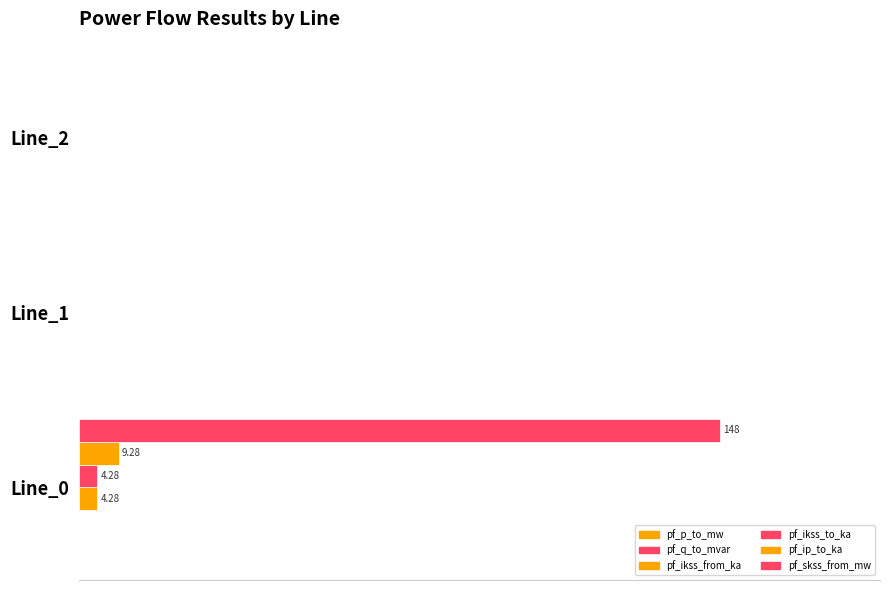

How many bars are there in each group?

6